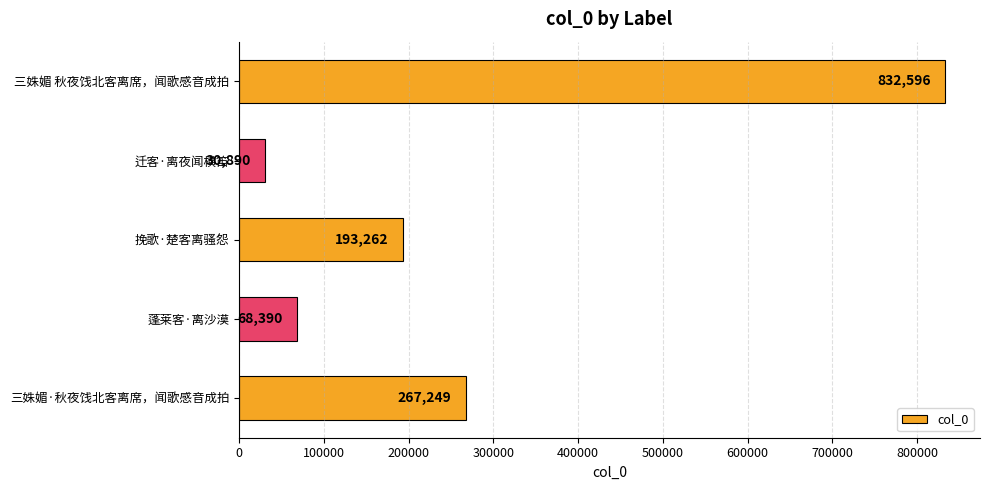

List the labels in order of value, largest first.

三姝媚 秋夜饯北客离席，闻歌感音成拍, 三姝媚·秋夜饯北客离席，闻歌感音成拍, 挽歌·楚客离骚怨, 蓬莱客·离沙漠, 迁客·离夜闻横笛